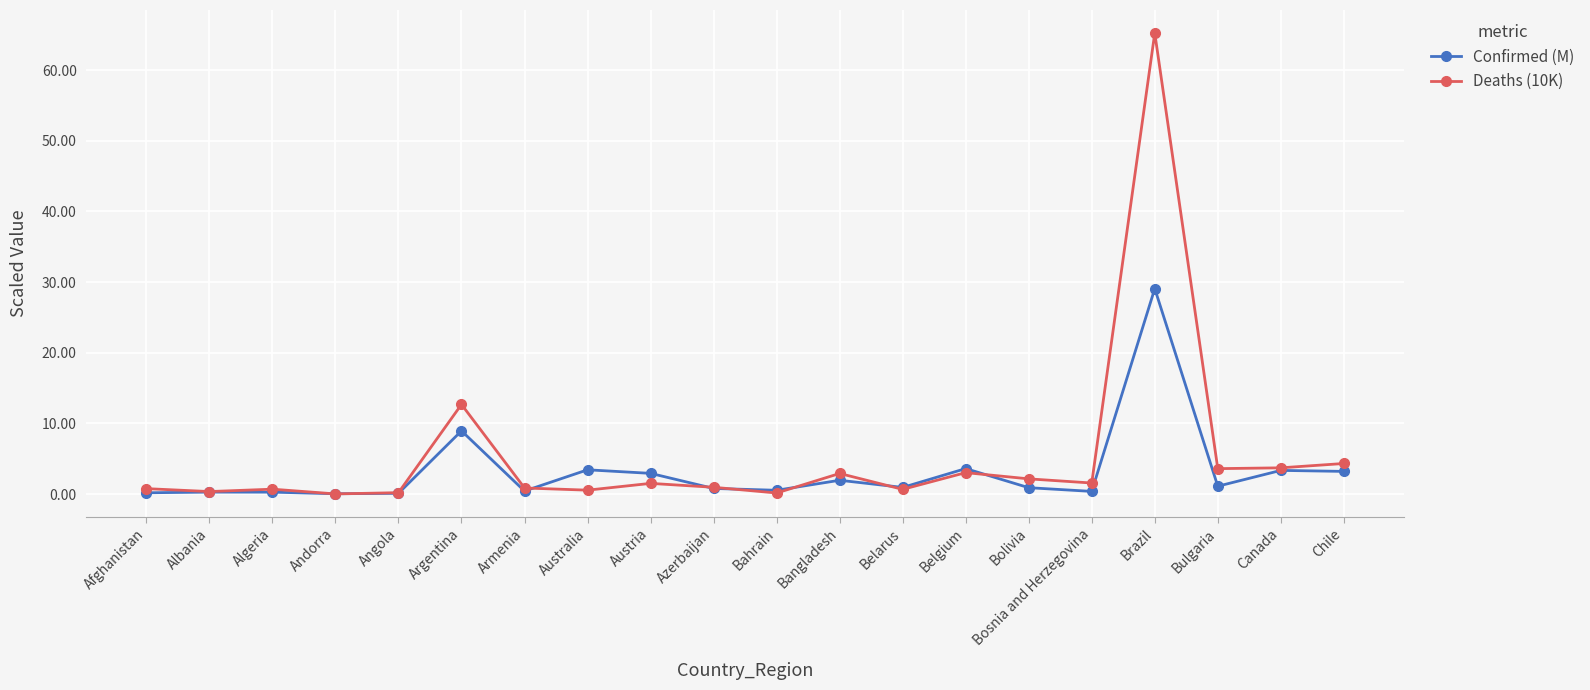

True or false: Confirmed (M) has more than 2 points higher than both neighbors.

True